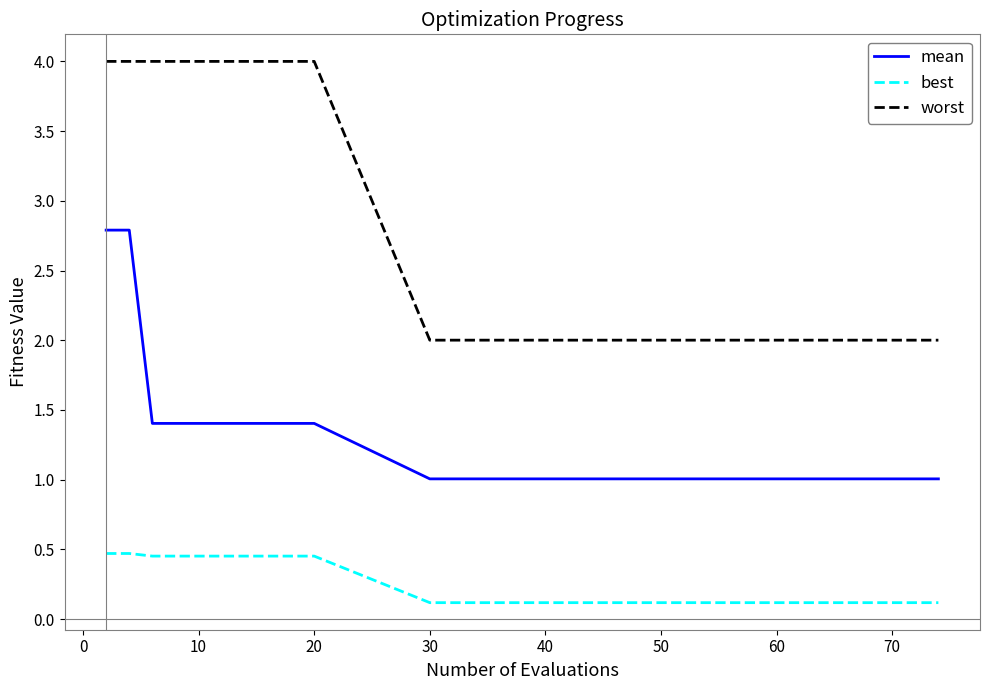

What is the highest value of the worst series?

4.0